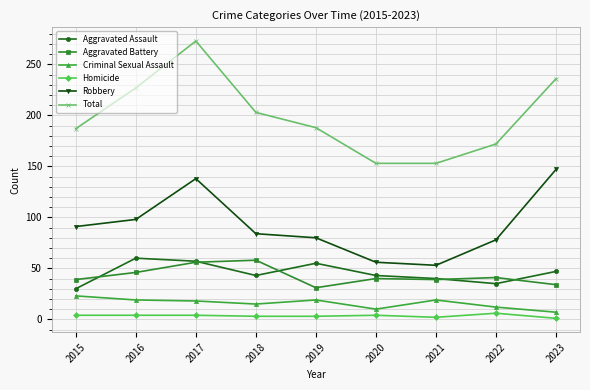

What are all the series names shown in the legend?

Aggravated Assault, Aggravated Battery, Criminal Sexual Assault, Homicide, Robbery, Total